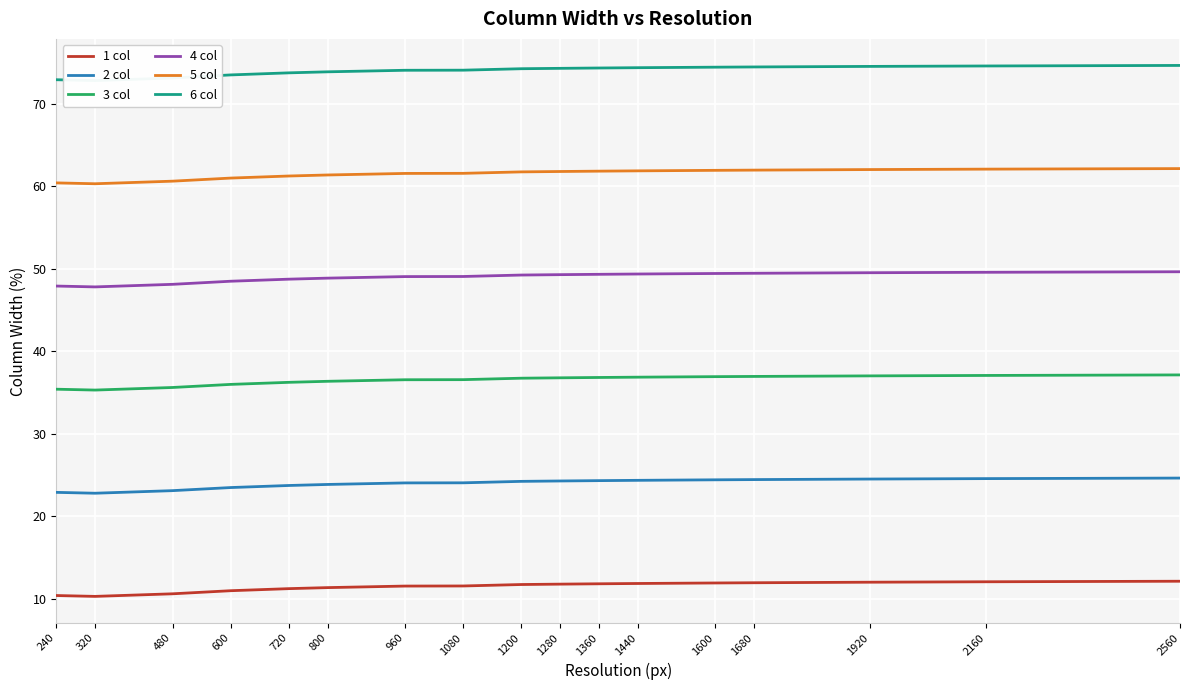

At which label does 6 col reach its peak?

2560